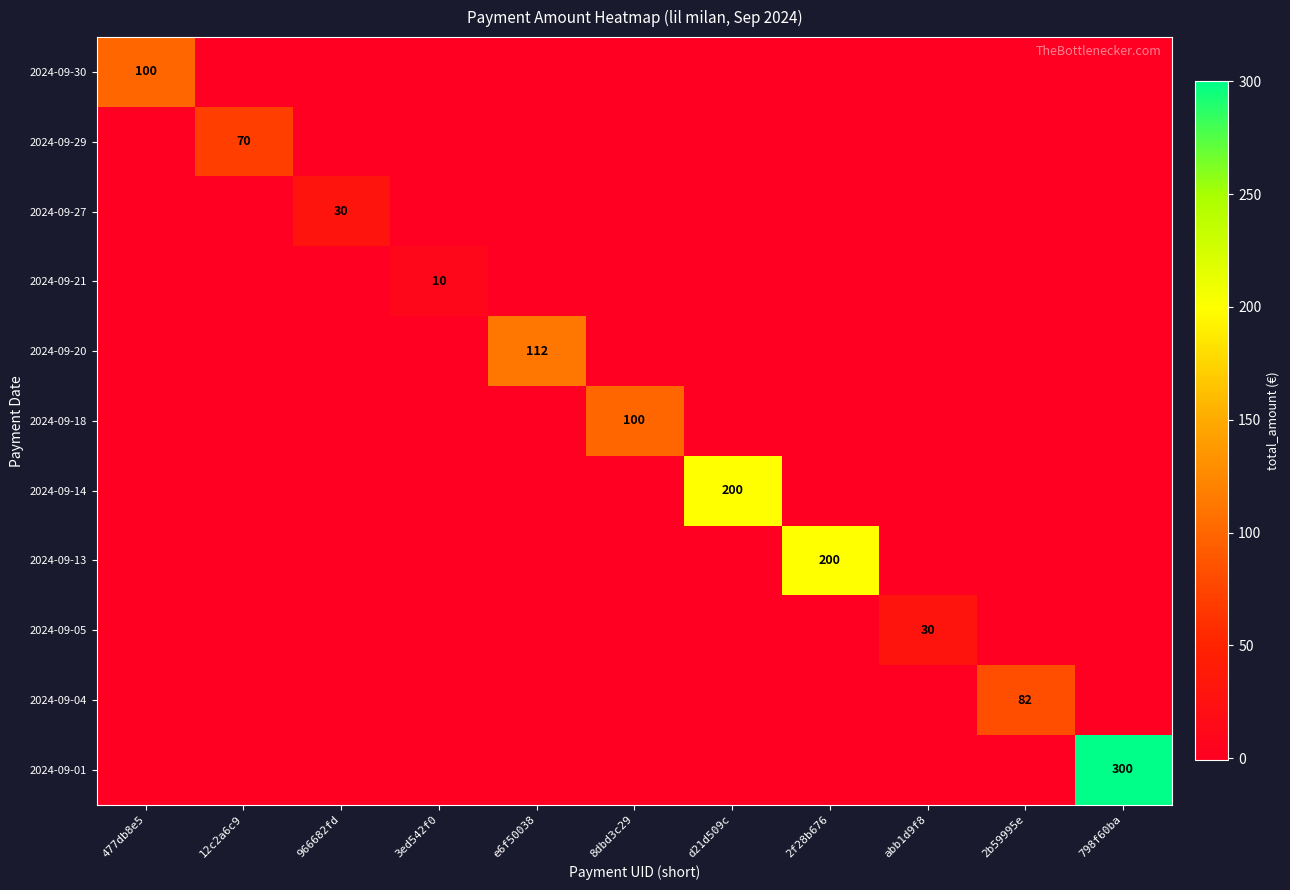

The value of 2024-09-01 at 798f60ba is 485. True or false?

False